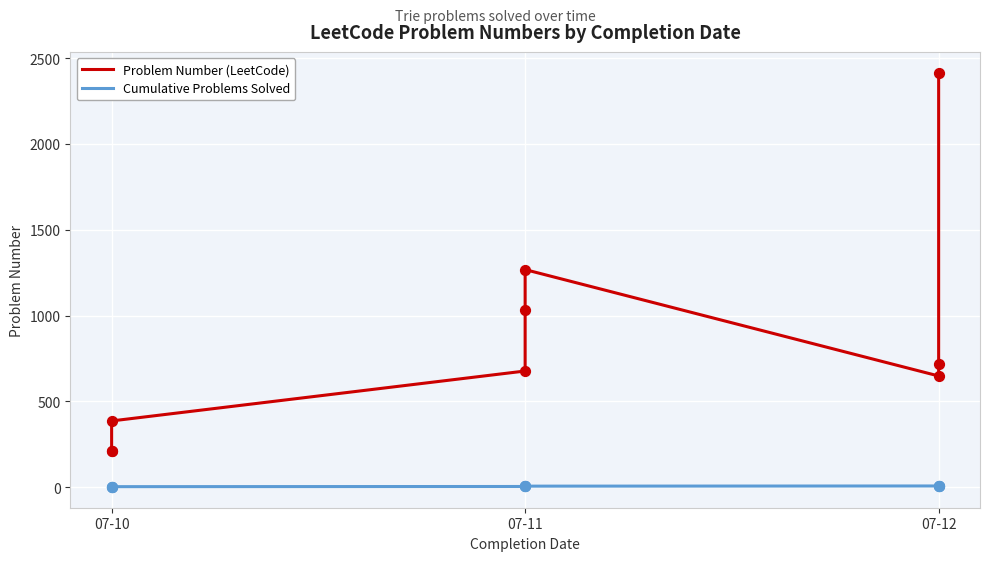

Is the value of Problem Number (LeetCode) at 7 greater than the value of Cumulative Problems Solved at 6?

Yes